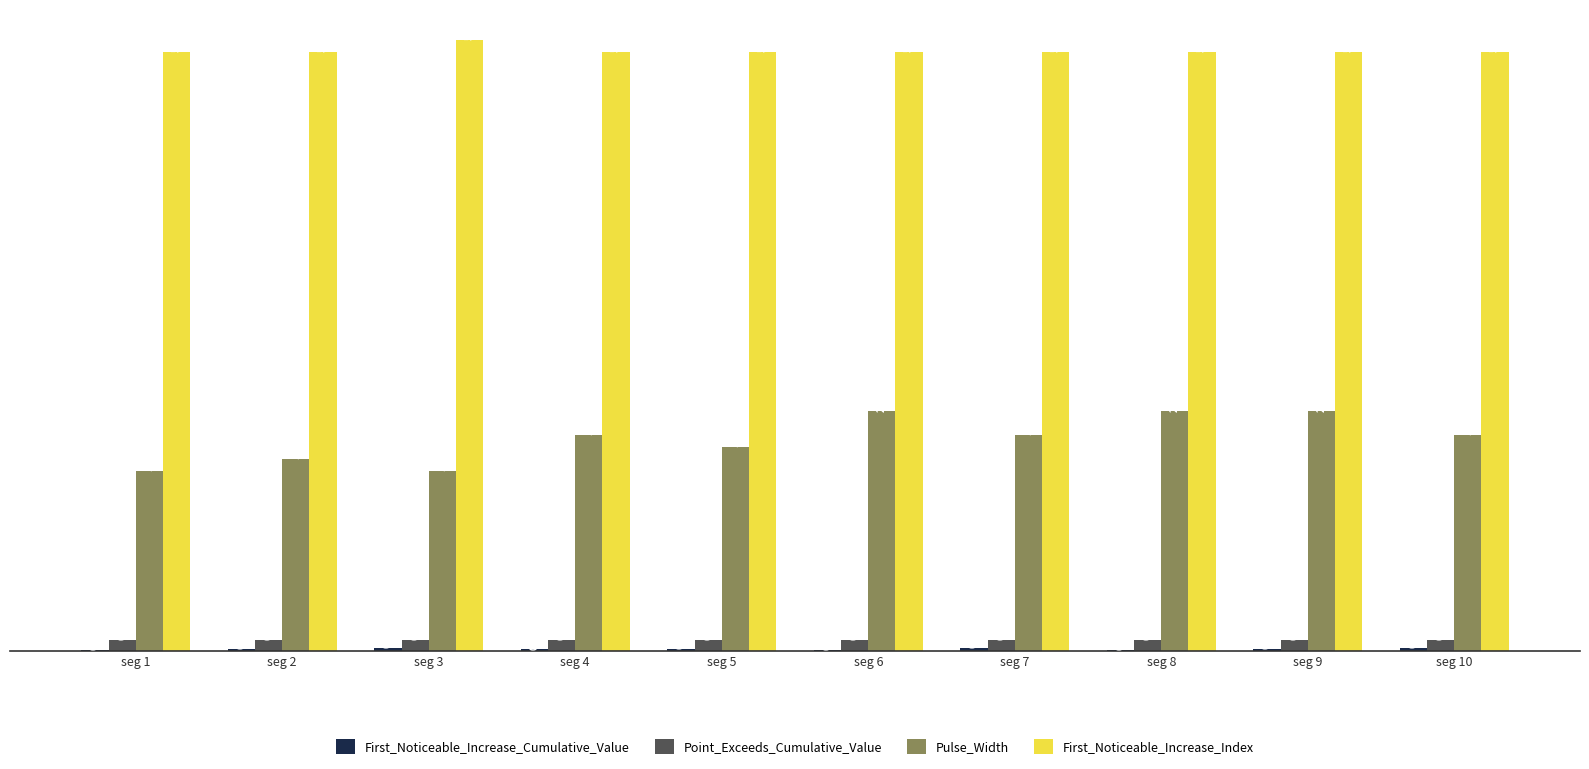

Is it true that First_Noticeable_Increase_Index equals 50.0 at seg 1?

True